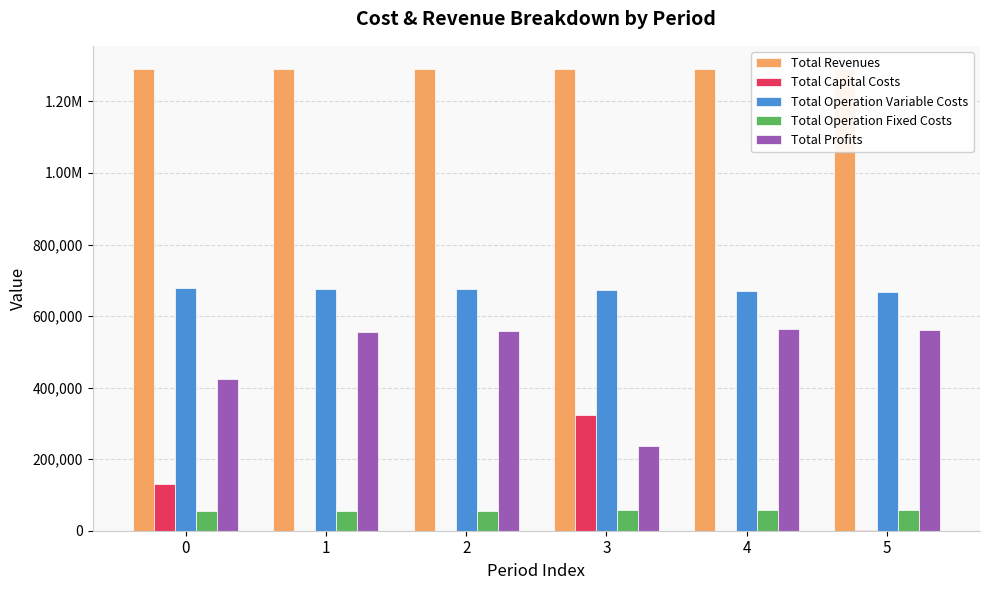

True or false: Total Revenues has a value of 1290861.5 at 4.

True